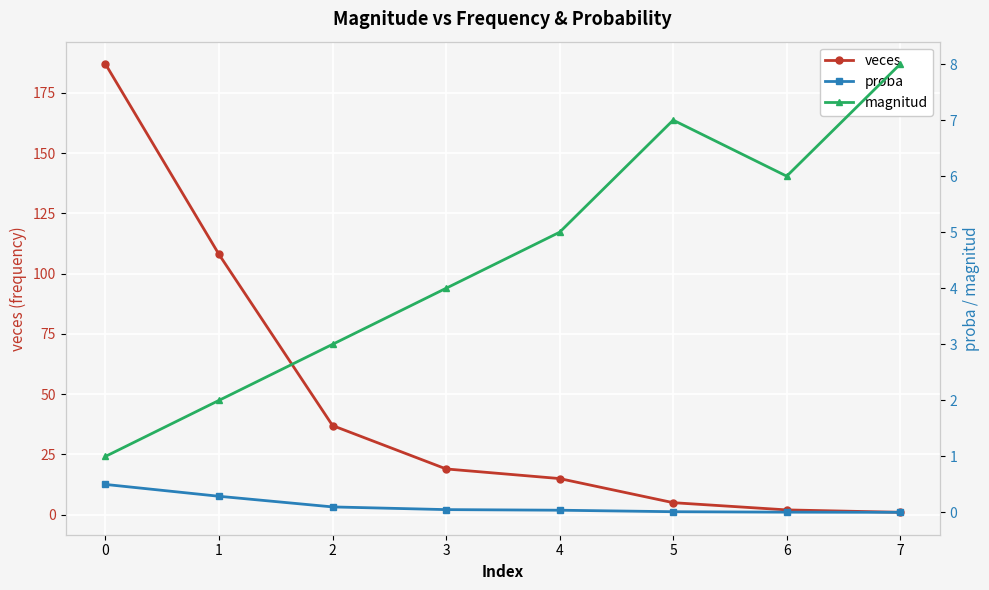

True or false: proba and magnitud cross at least once.

False